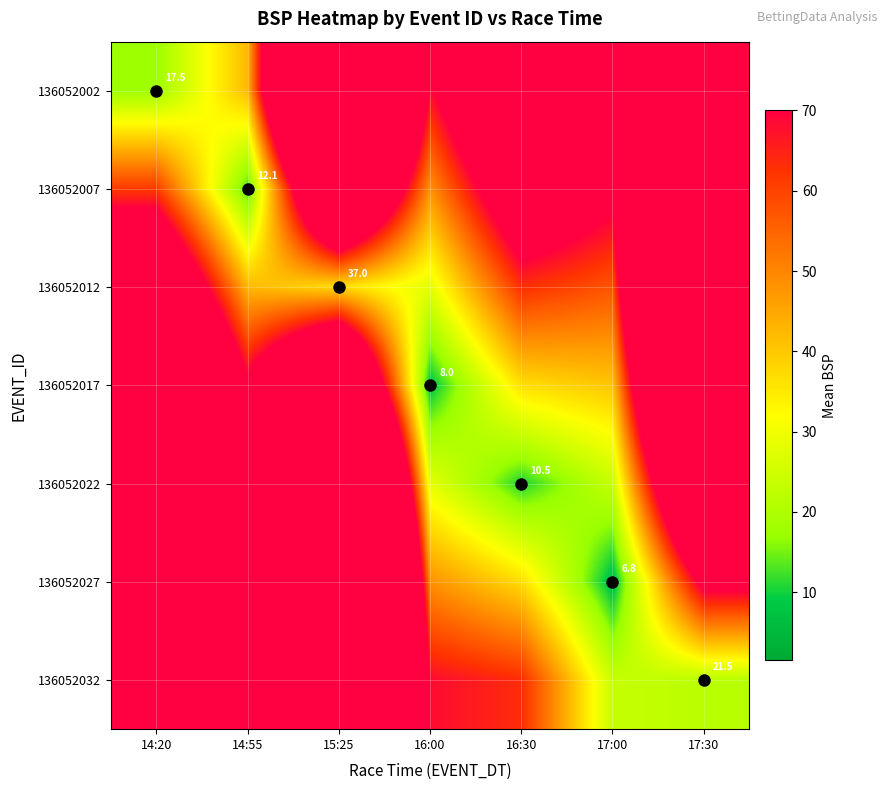

What is the lowest value of the 136052022 series?

10.5